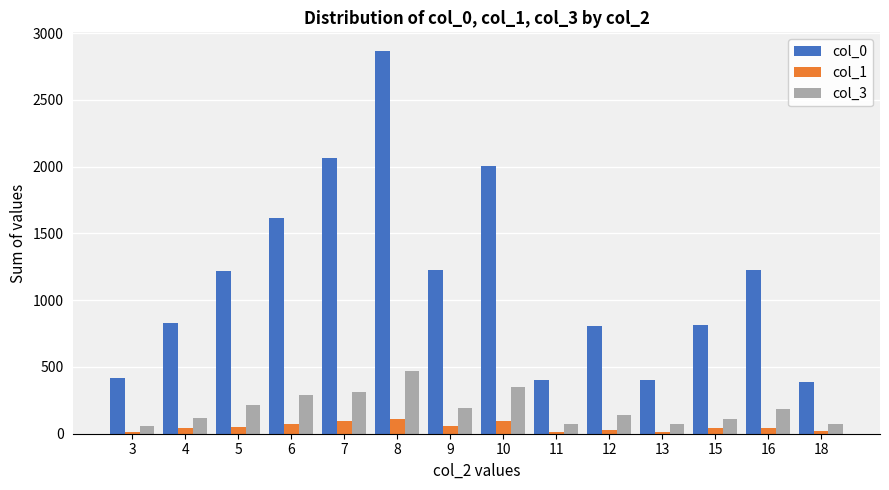

Is it true that col_1 equals 109 at 8?

True